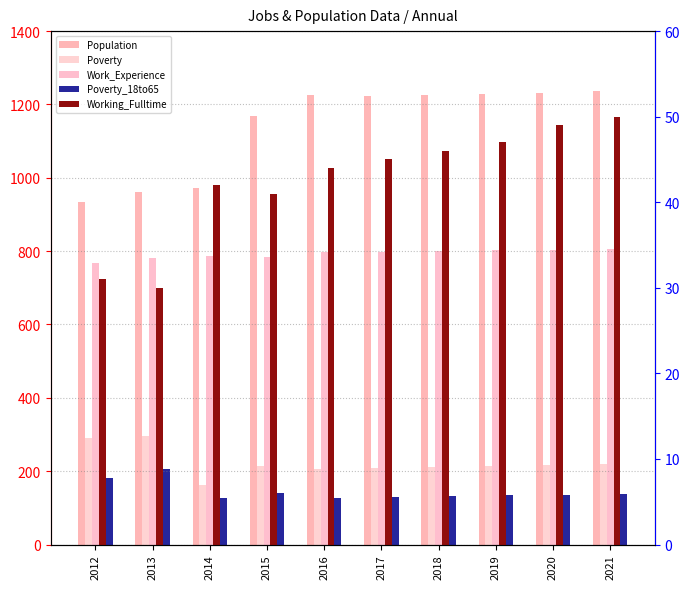

The Population series shows 1453 at 2012. True or false?

False